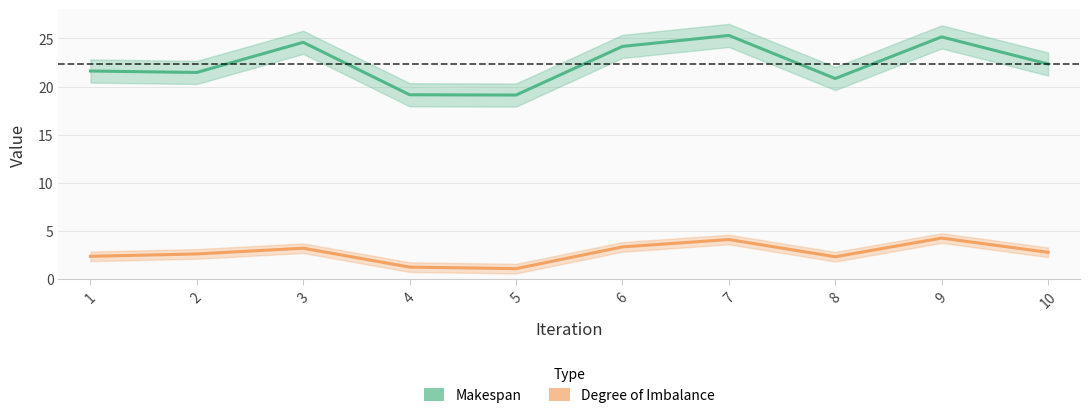

Which series has the widest spread of values?

Makespan